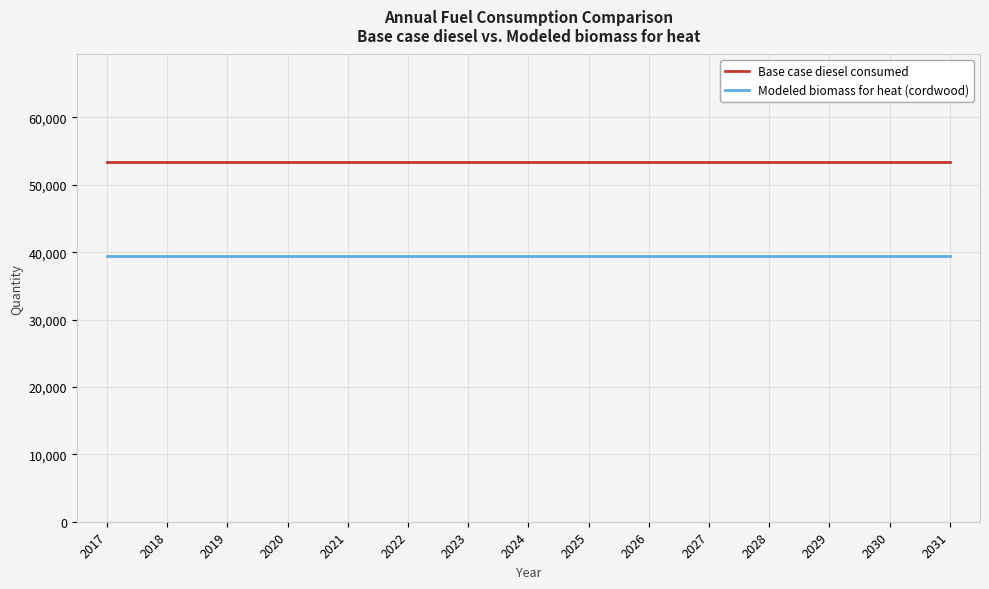

True or false: Base case diesel consumed and Modeled biomass for heat (cordwood) cross at least once.

False